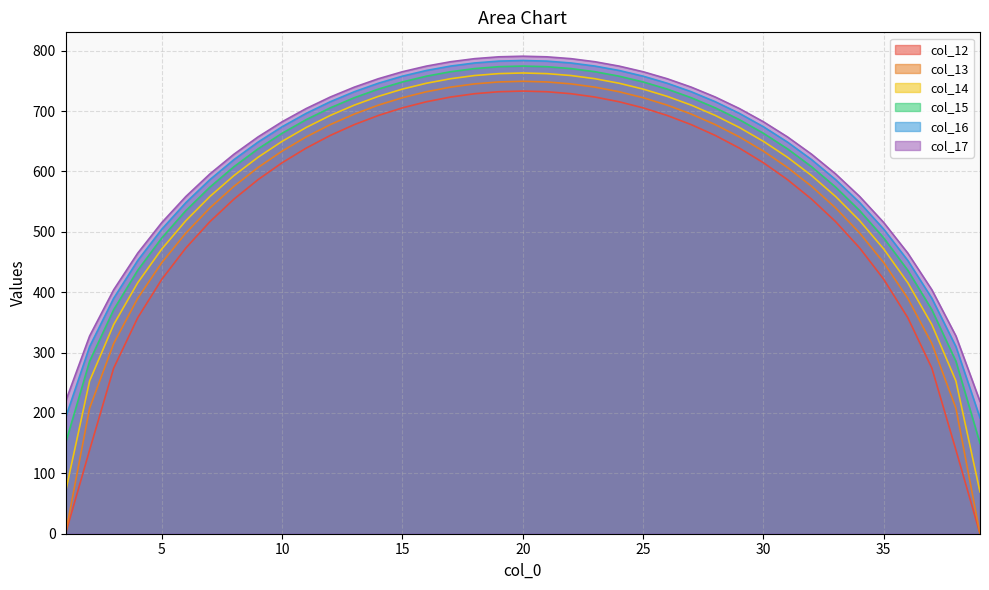

At 30, list the series in order from smallest to largest.

col_12, col_13, col_14, col_15, col_16, col_17